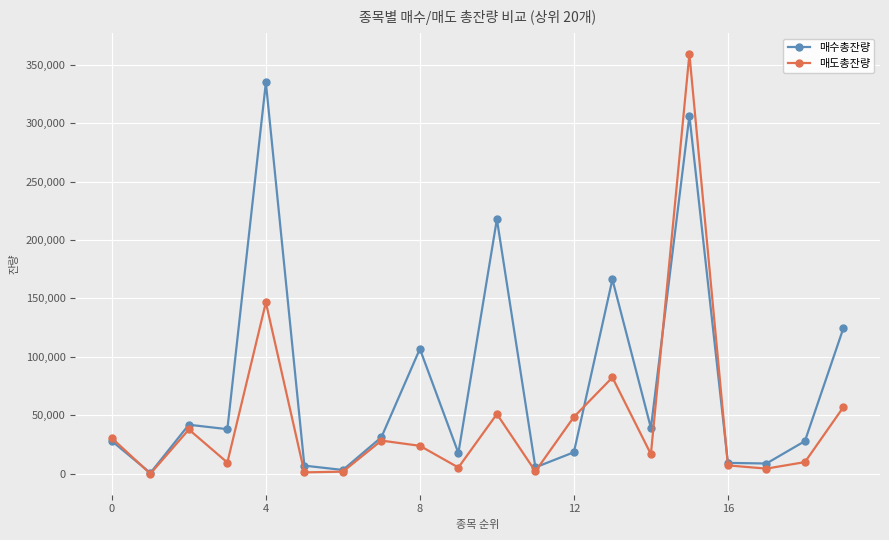

Which series has the widest spread of values?

매도총잔량